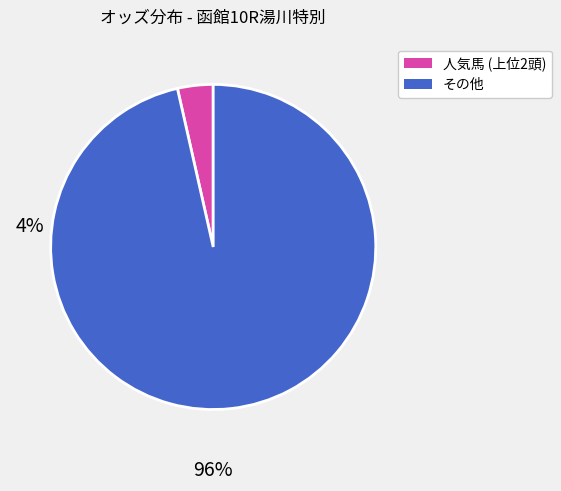

Rank the categories by value from highest to lowest.

その他, 人気馬 (上位2頭)